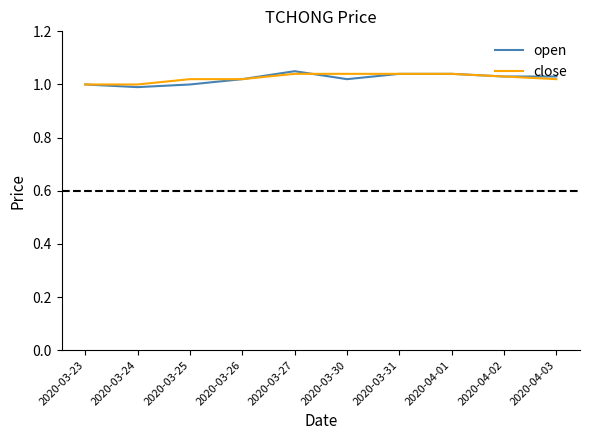

The close series shows 1.0 at 2020-03-27. True or false?

True